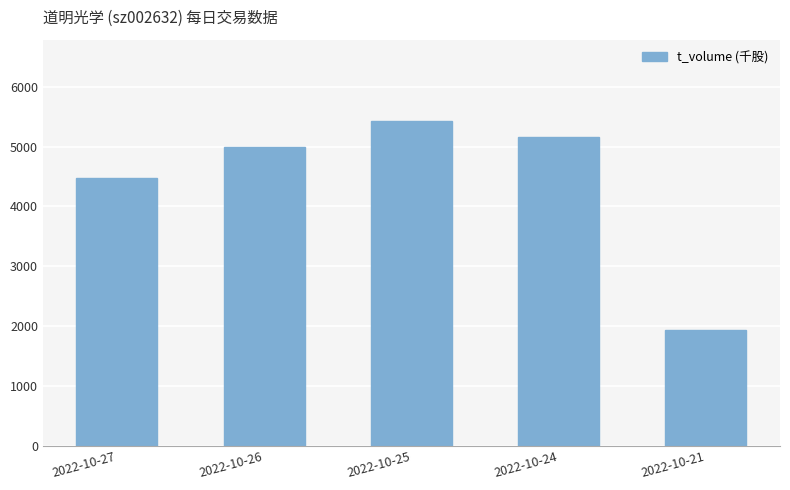

List the labels in order of value, largest first.

2022-10-25, 2022-10-24, 2022-10-26, 2022-10-27, 2022-10-21